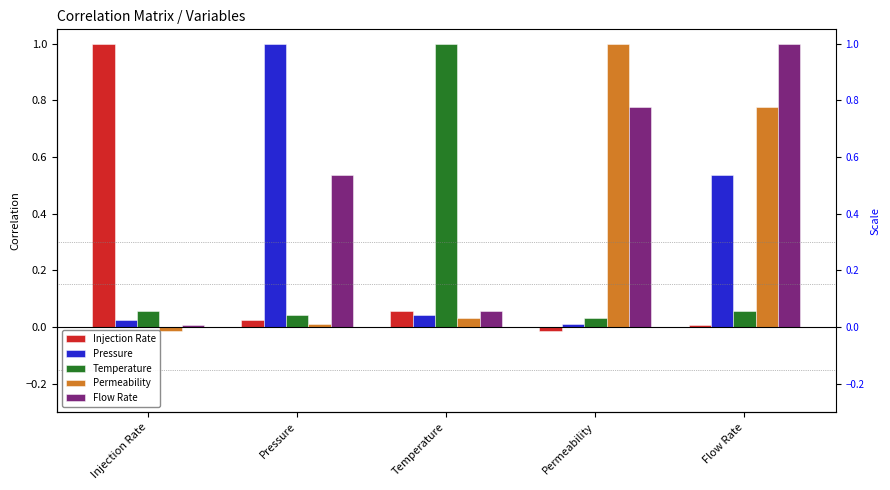

Is the value of Injection Rate at Flow Rate greater than the value of Temperature at Pressure?

No